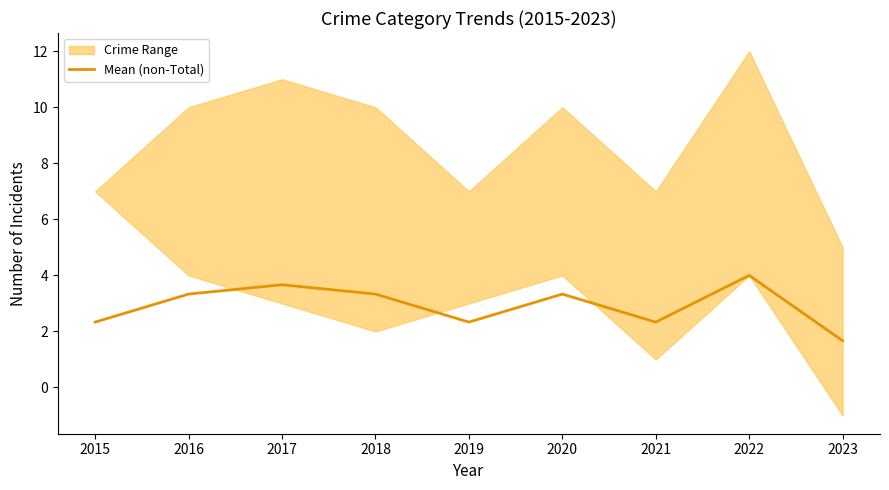

What is the value of the 9th point from the left?

1.7